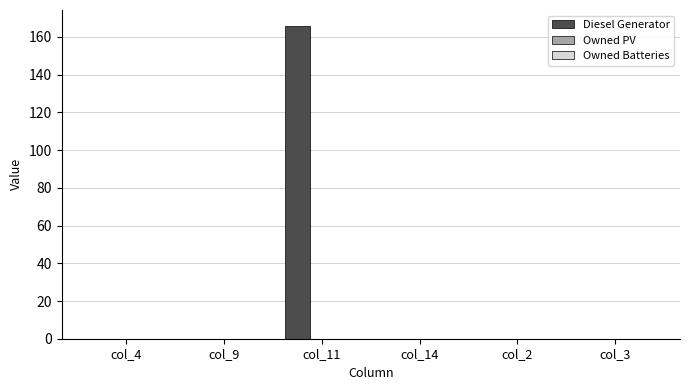

What is the sum of all values?

166.0